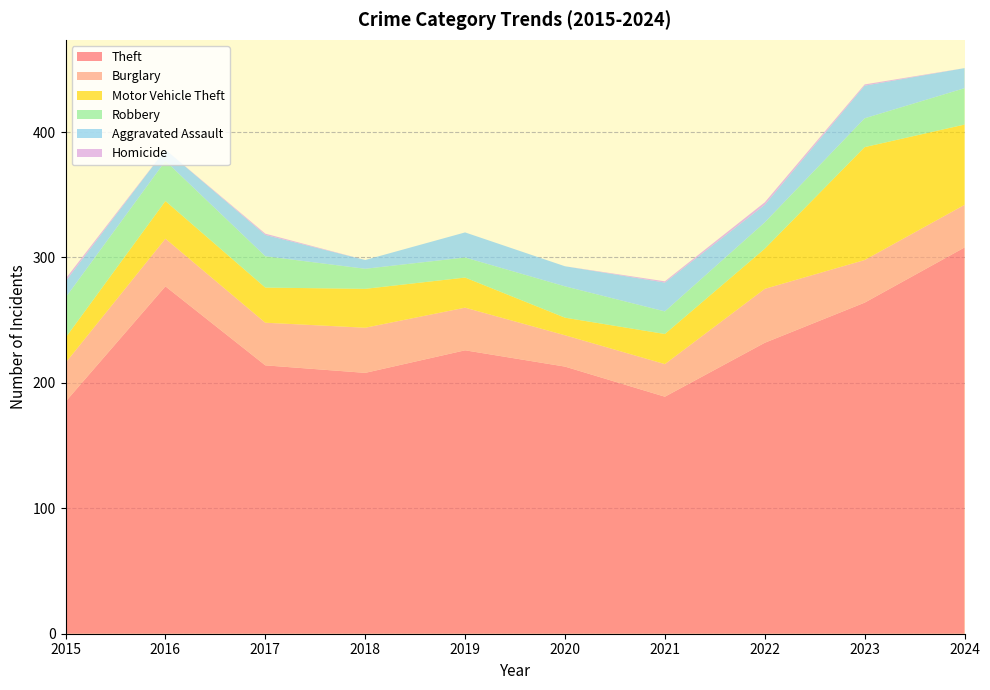

Reading left to right, list all the values displayed in this chart.

Theft: 185	277	214	208	226	213	189	232	264	308
Burglary: 31	38	34	36	34	25	26	43	34	34
Motor Vehicle Theft: 20	30	28	31	24	14	24	32	90	64
Robbery: 32	32	25	16	16	25	18	21	23	29
Aggravated Assault: 13	9	17	7	20	16	23	14	26	16
Homicide: 2	0	1	0	0	0	1	2	1	0